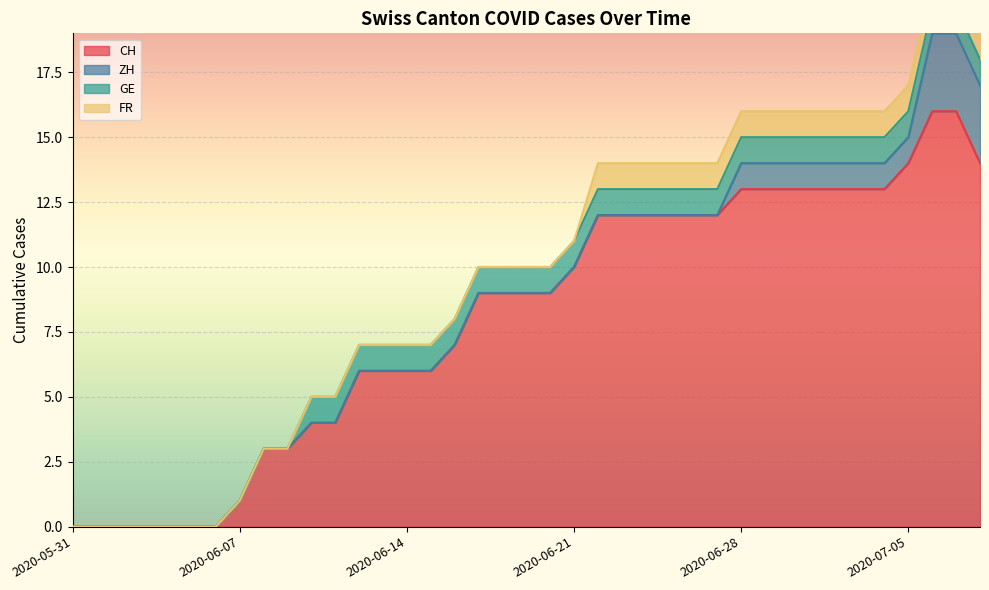

What is the difference between the maximum and minimum values in the FR series?

1